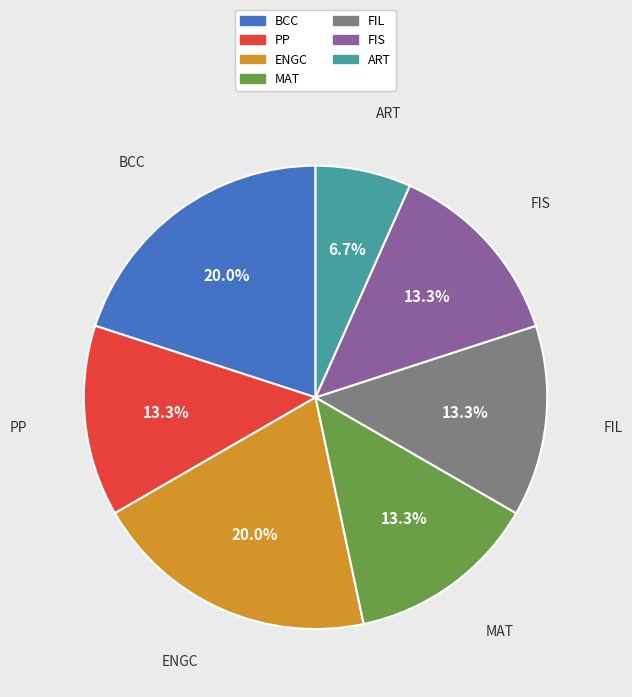

What is the smallest slice in the pie chart?

ART